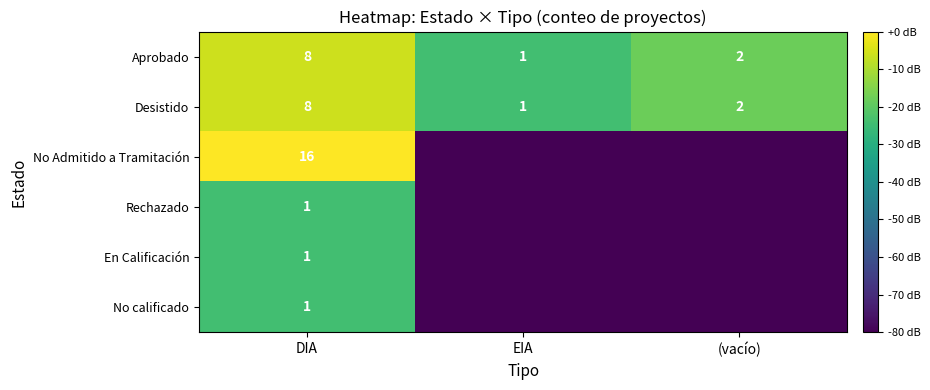

Count the number of data series in this chart.

6